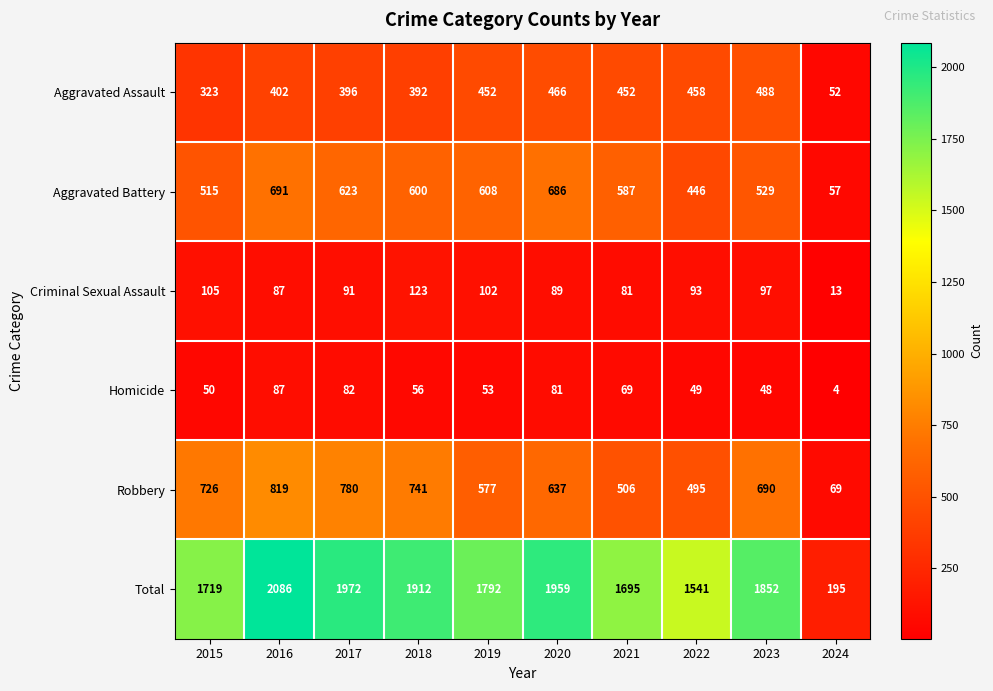

What is the total value across all series at 2022?

3082